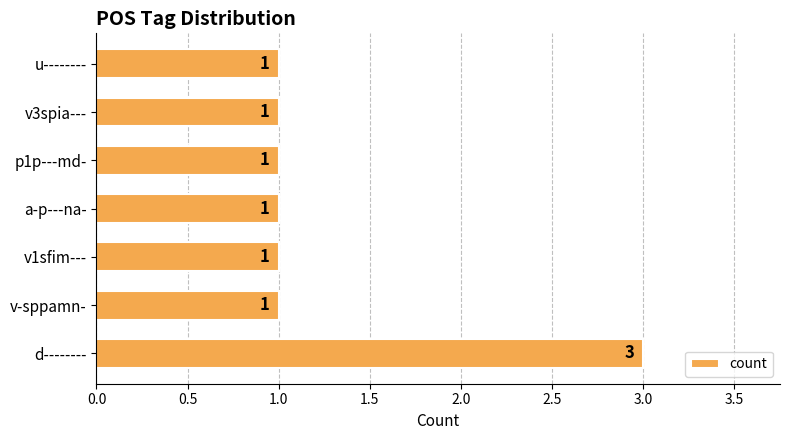

True or false: the data shows 2 at d--------.

False